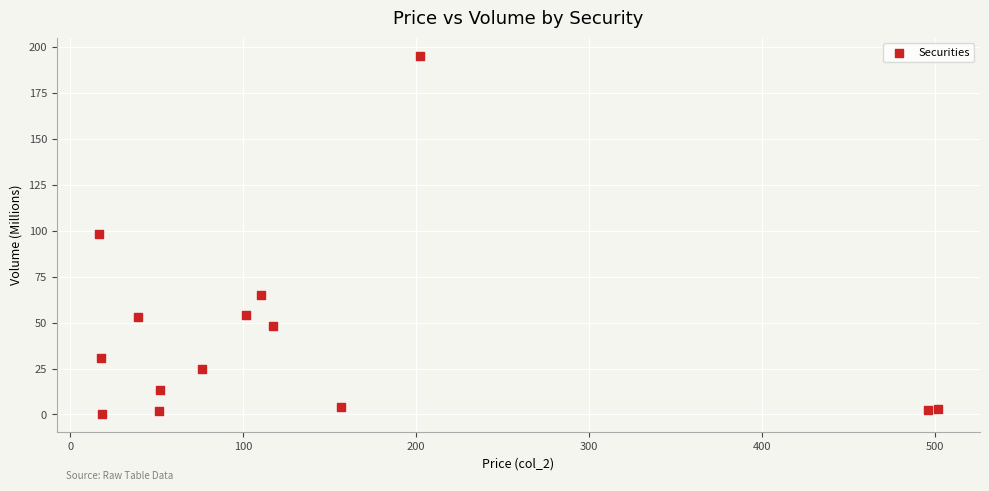

What is the range of X values (max minus min)?

485.4